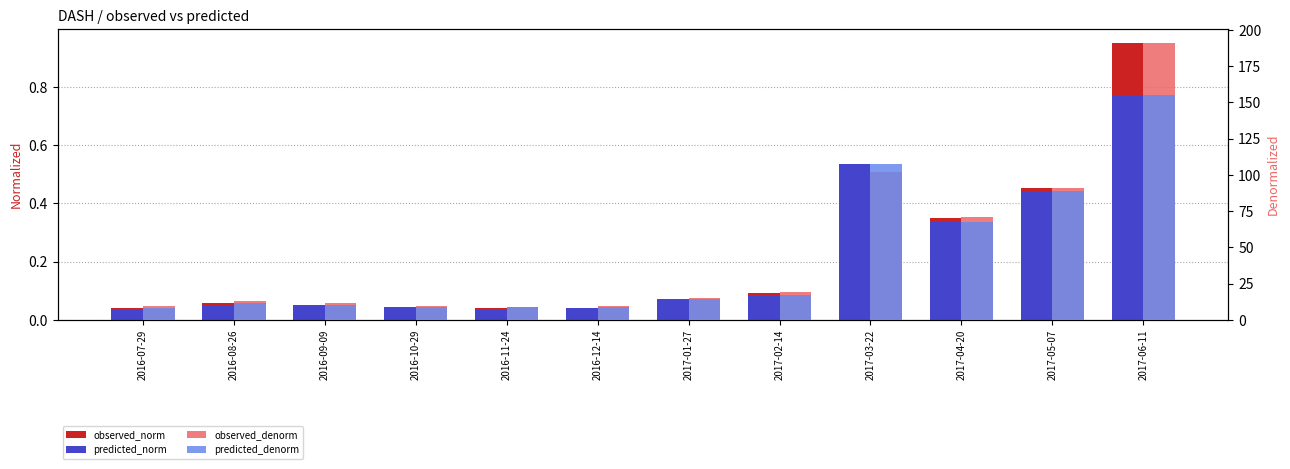

What is the label of the 5th bar from the right?

2017-02-14